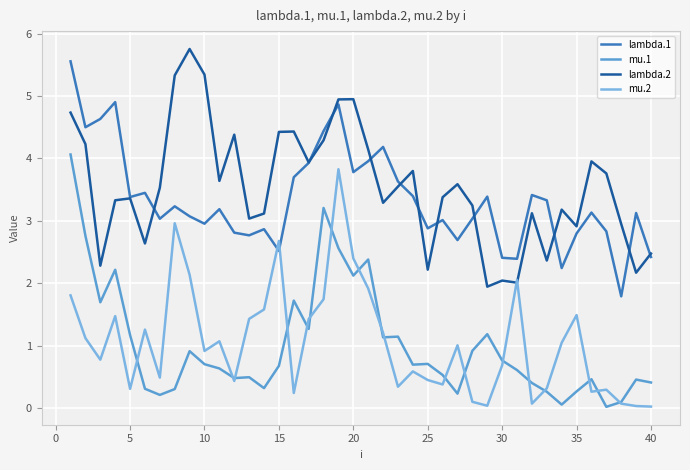

True or false: mu.1 and lambda.2 intersect in this chart.

False